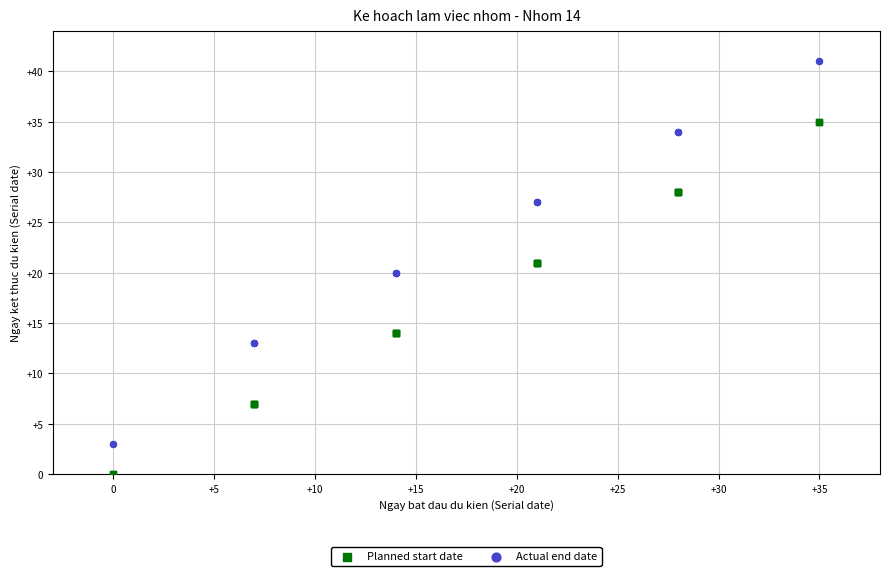

Which series has the largest Y range (max minus min)?

Actual end date